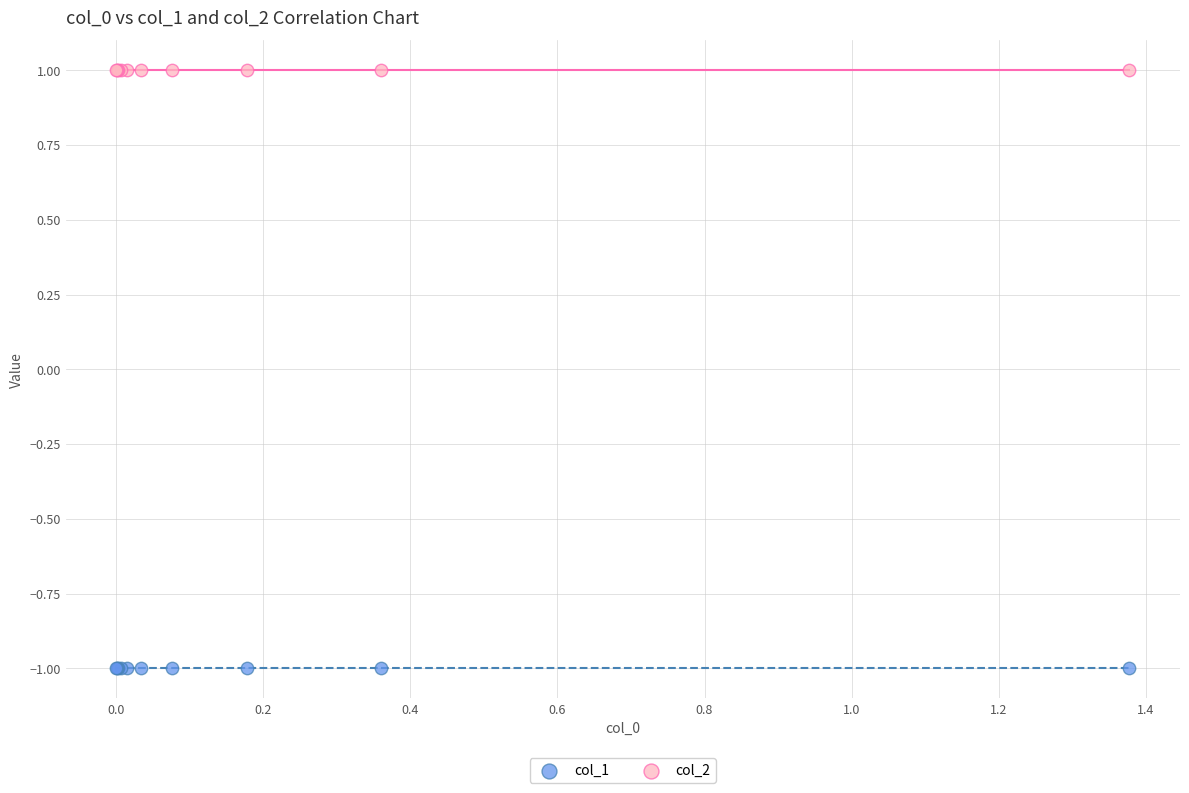

Which series contains the lowest Y value?

col_1